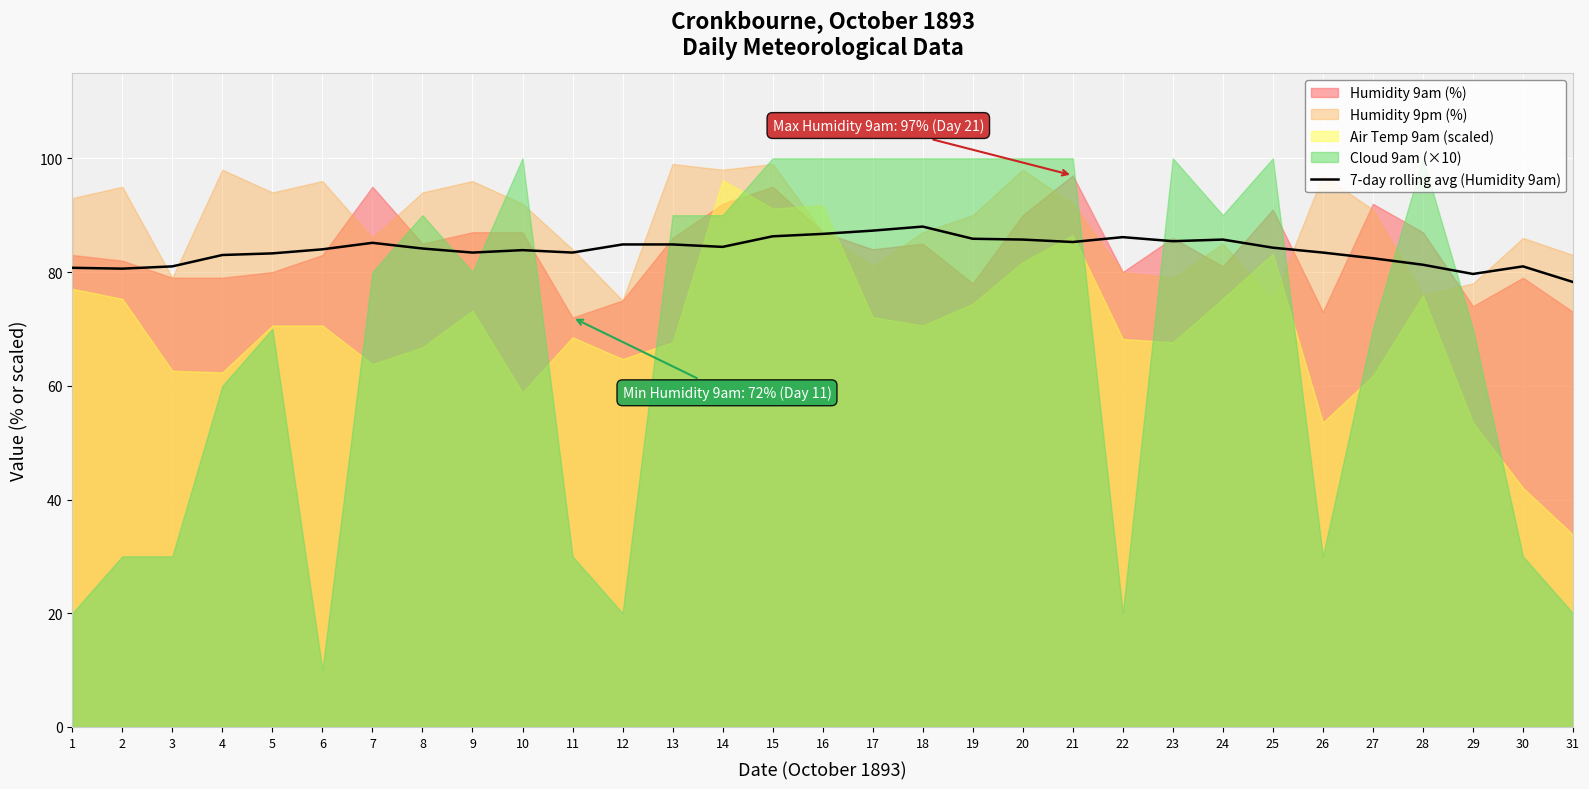

Is it true that 7-day rolling avg (Humidity 9am) equals 135.2 at 19?

False